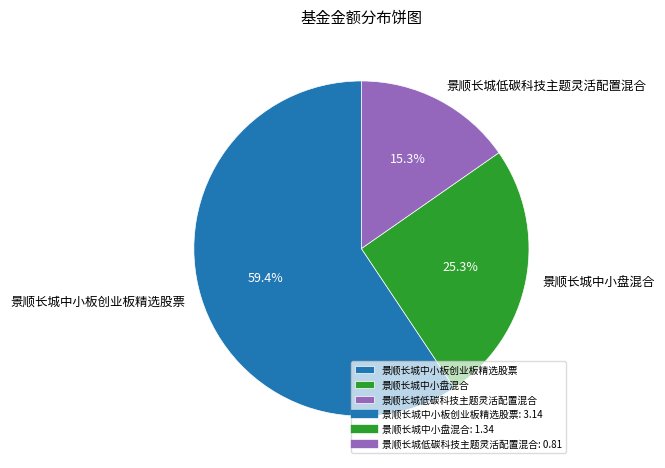

True or false: 景顺长城中小板创业板精选股票 accounts for 59% of the total.

True